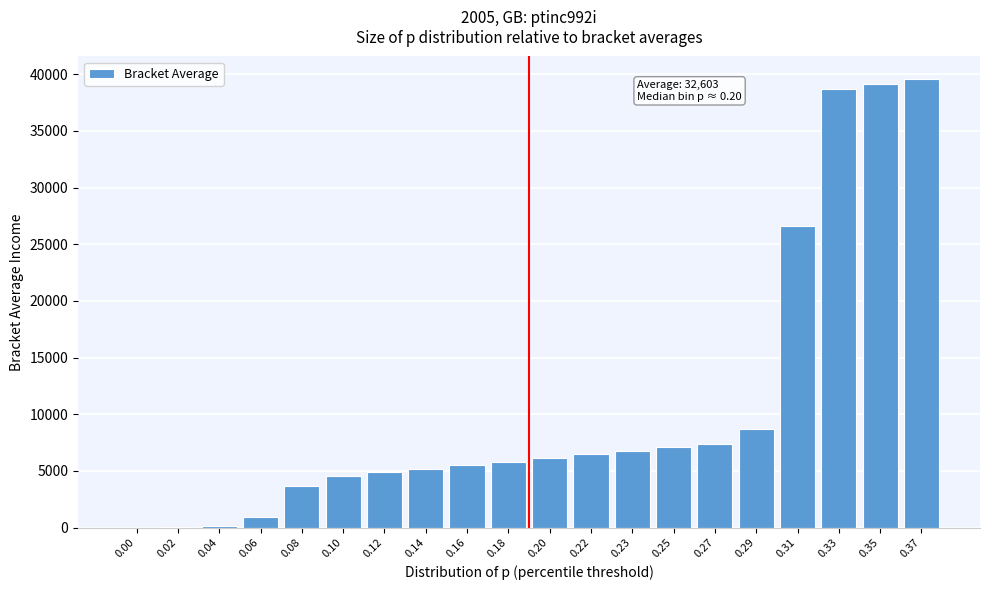

Approximately how many times larger is the value at 0.08 compared to 0.27?

0.5